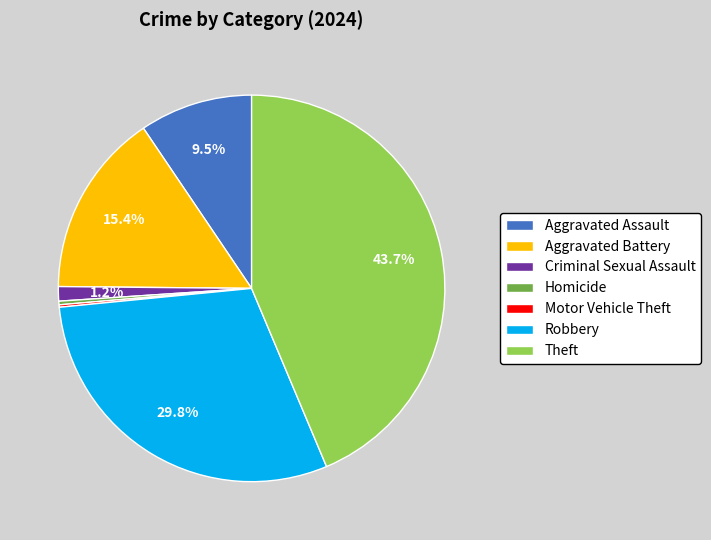

Does any single category account for the majority?

No